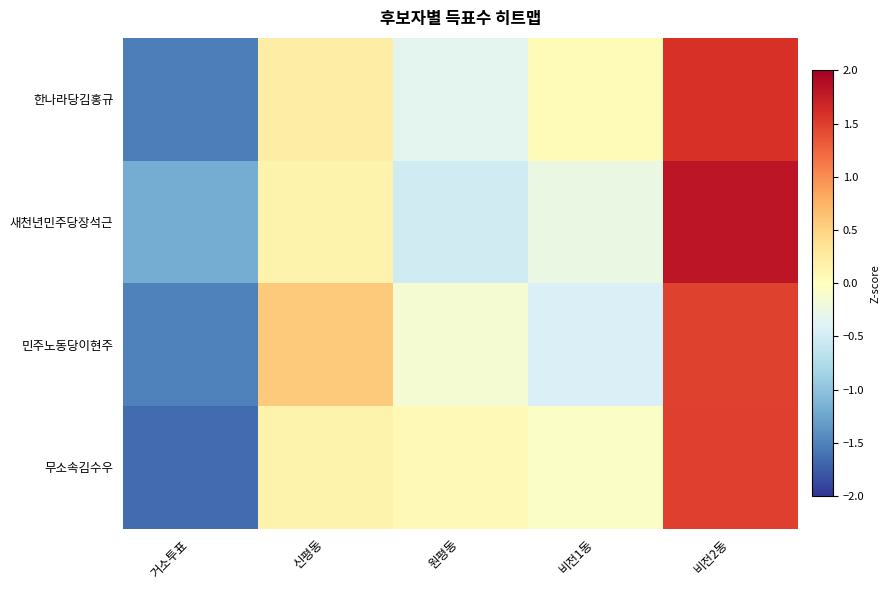

What is the greatest value displayed?

1.8